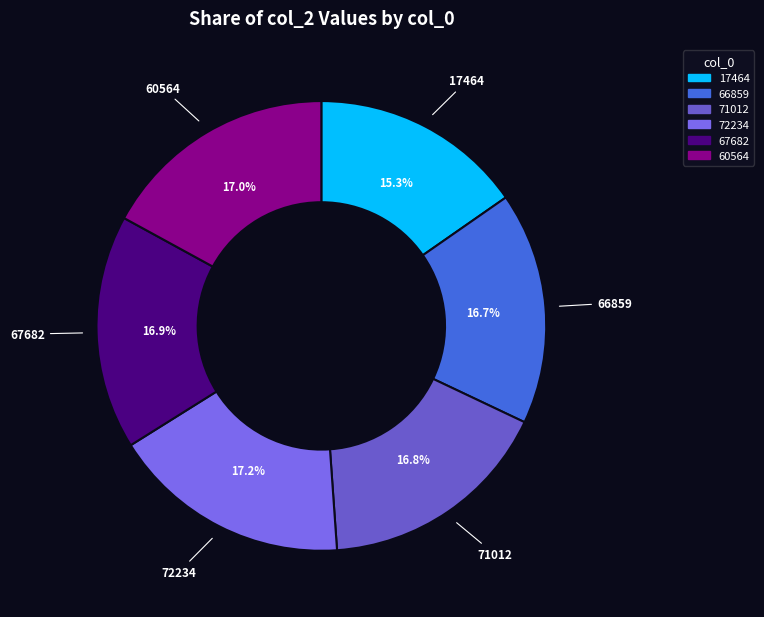

Which category has the smallest portion of the pie?

17464